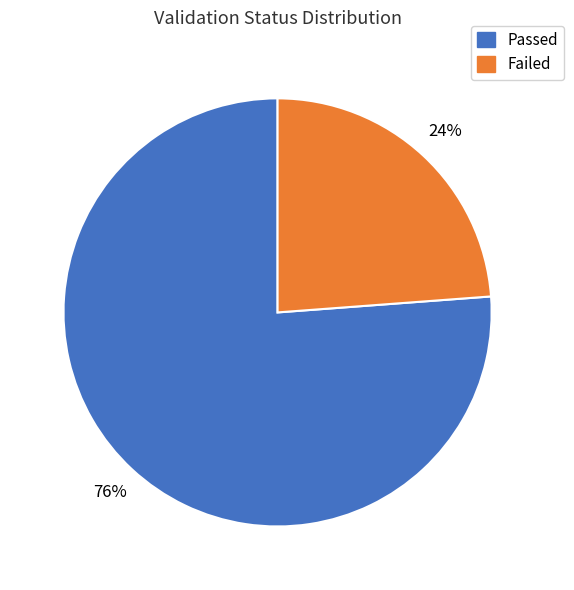

The Failed slice represents 24% of the pie. True or false?

True